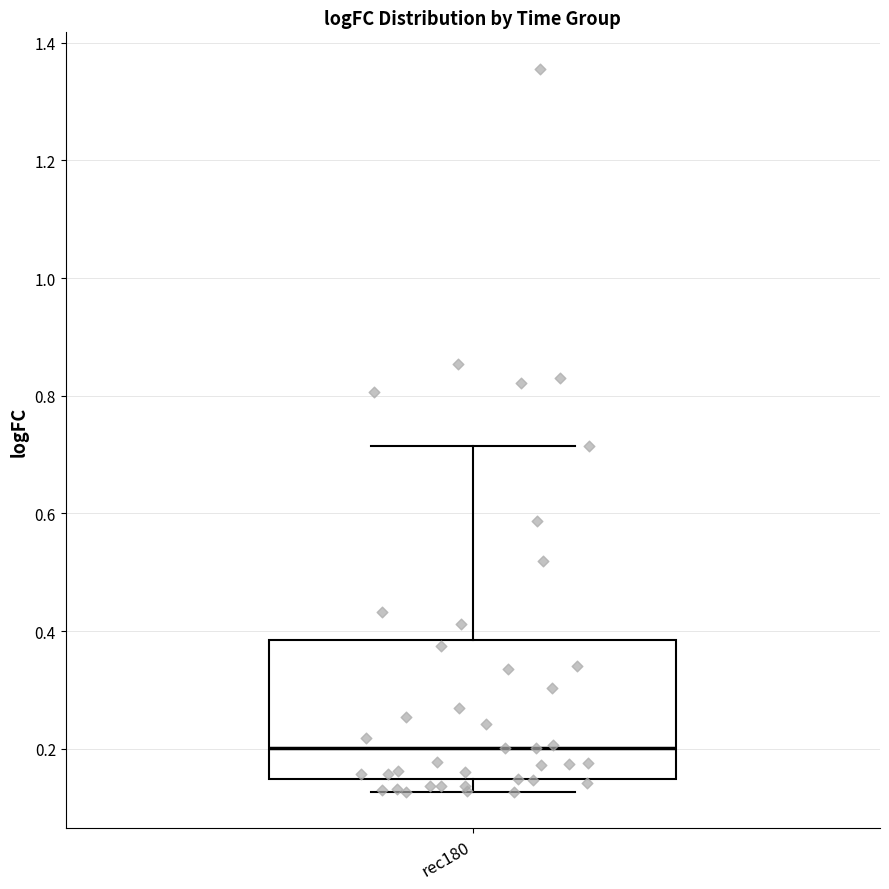

Where does the upper whisker of the box for rec180 end on the y-axis? The values are not printed on the chart, so give them approximately, as read against the axis.

0.72